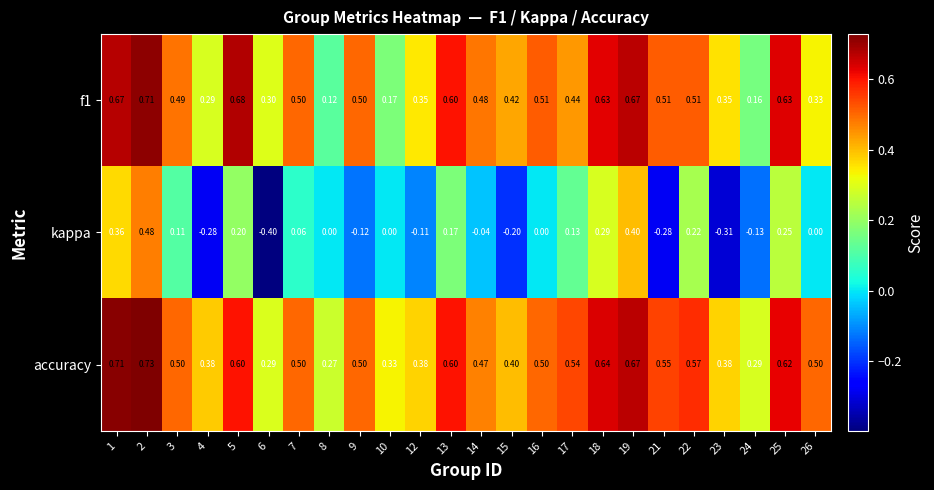

Which series has the largest range (max minus min)?

kappa